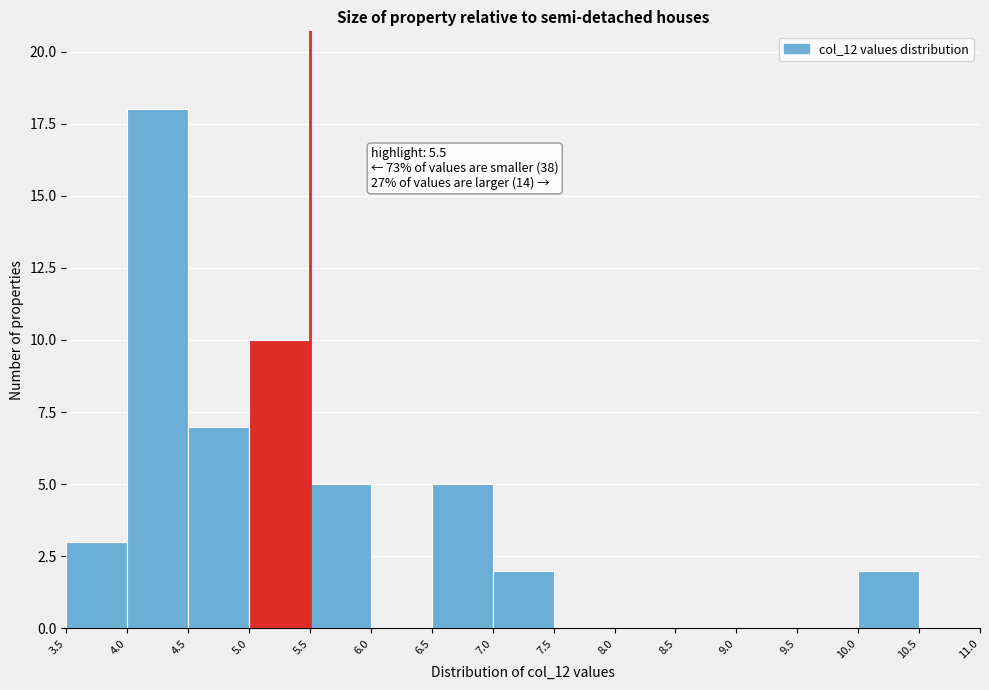

Which range on the x-axis has the tallest bar?

4.0 to 4.5